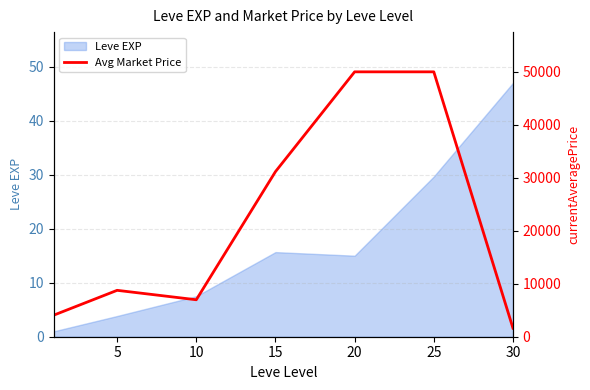

At which category does the chart reach its minimum across all series?

30